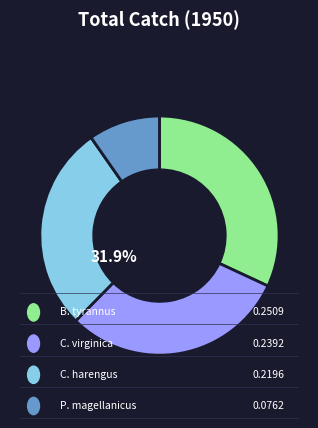

What is the largest slice in the pie chart?

Brevoortia tyrannus